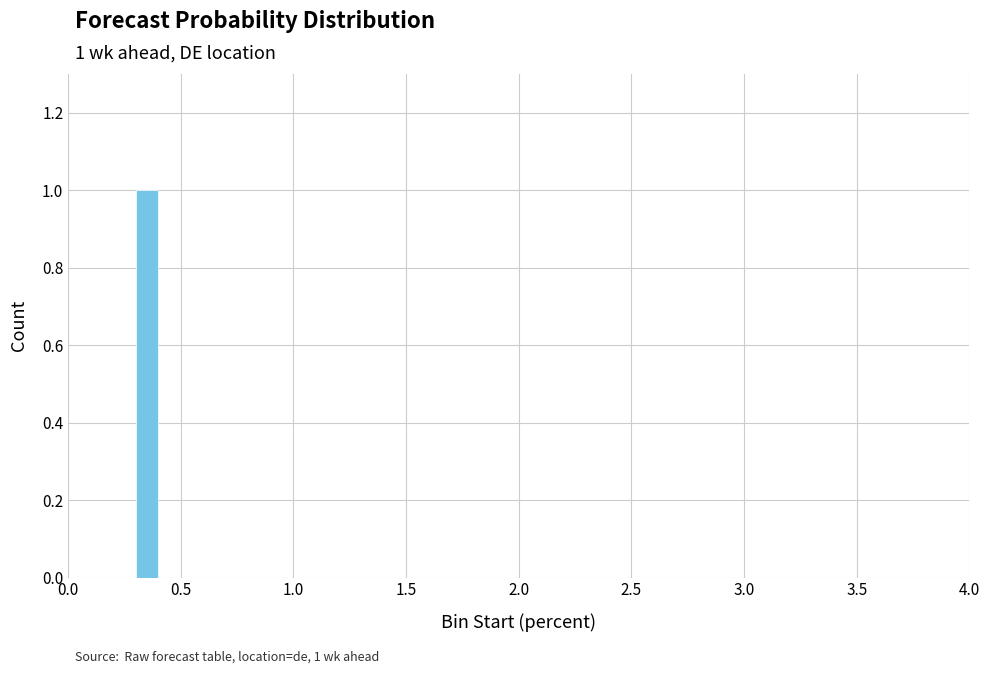

Around what value on the x-axis is the tallest bar? Give the approximate position of its centre, as read against the axis.

0.35